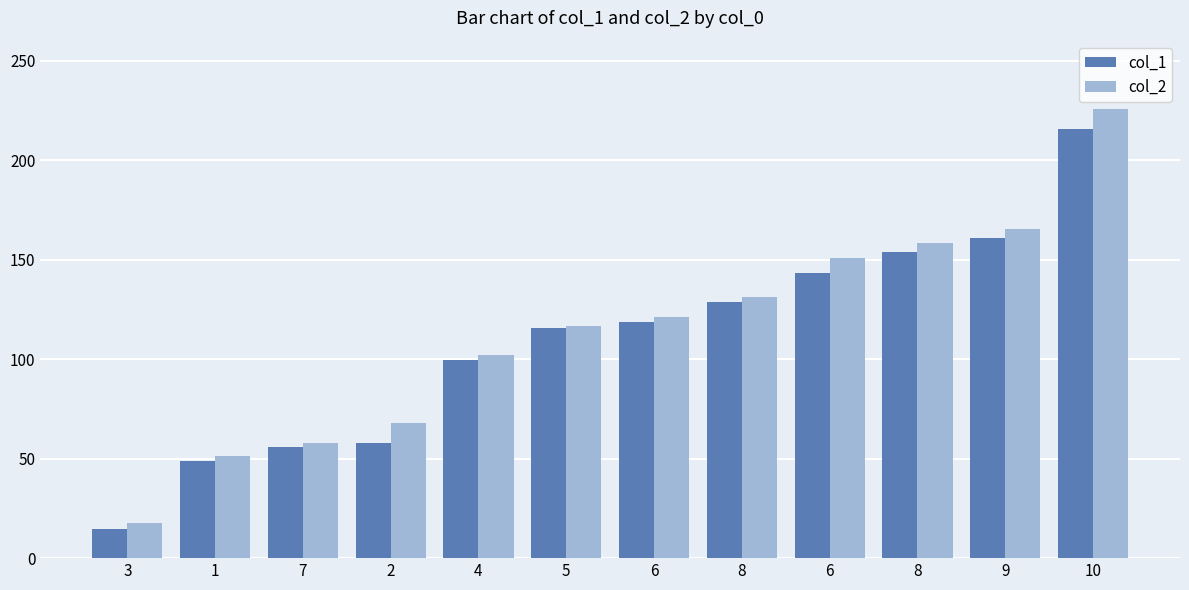

Reading left to right, extract all data points from this chart.

col_1: 14.5	49.0	55.8	57.8	99.5	115.5	118.6	128.9	143.4	153.8	160.7	215.5
col_2: 17.7	51.5	57.7	67.9	102.2	116.8	121.1	131.3	150.9	158.4	165.2	225.6